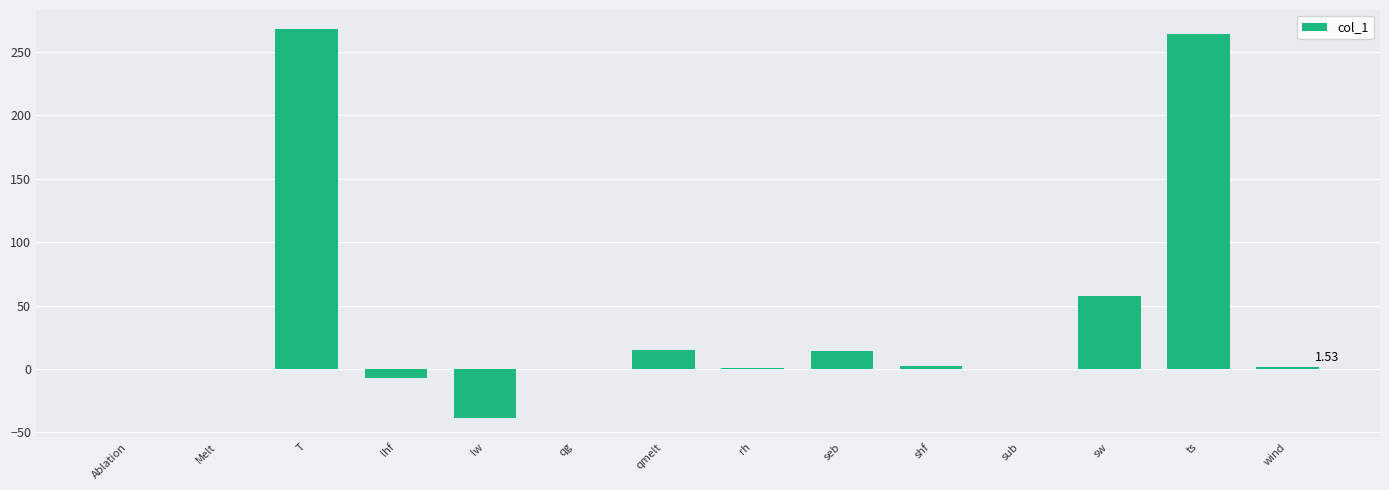

What is the change in value from qg to sub?

-0.2